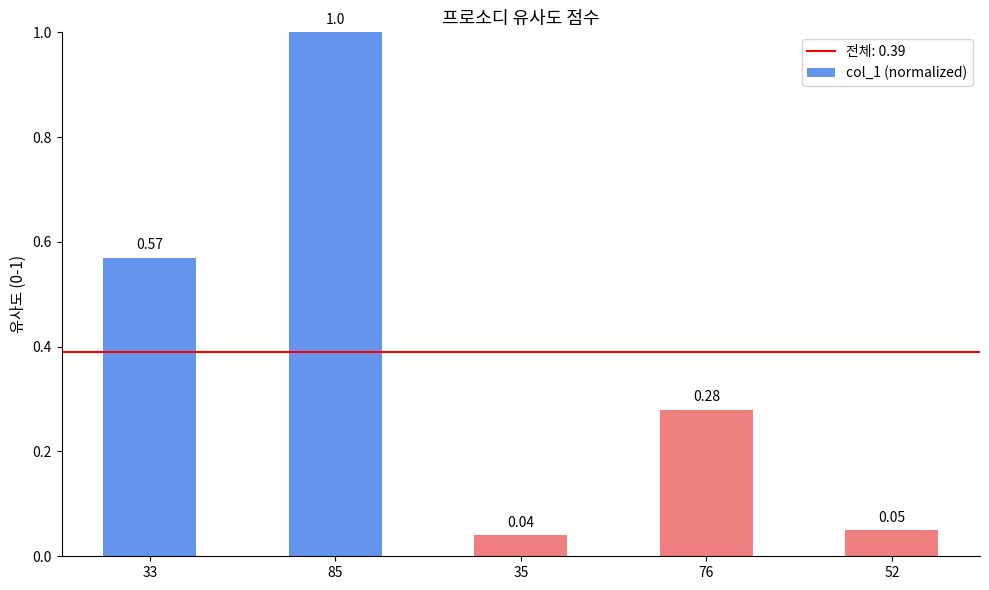

Rank the categories by value from lowest to highest.

35, 52, 76, 33, 85